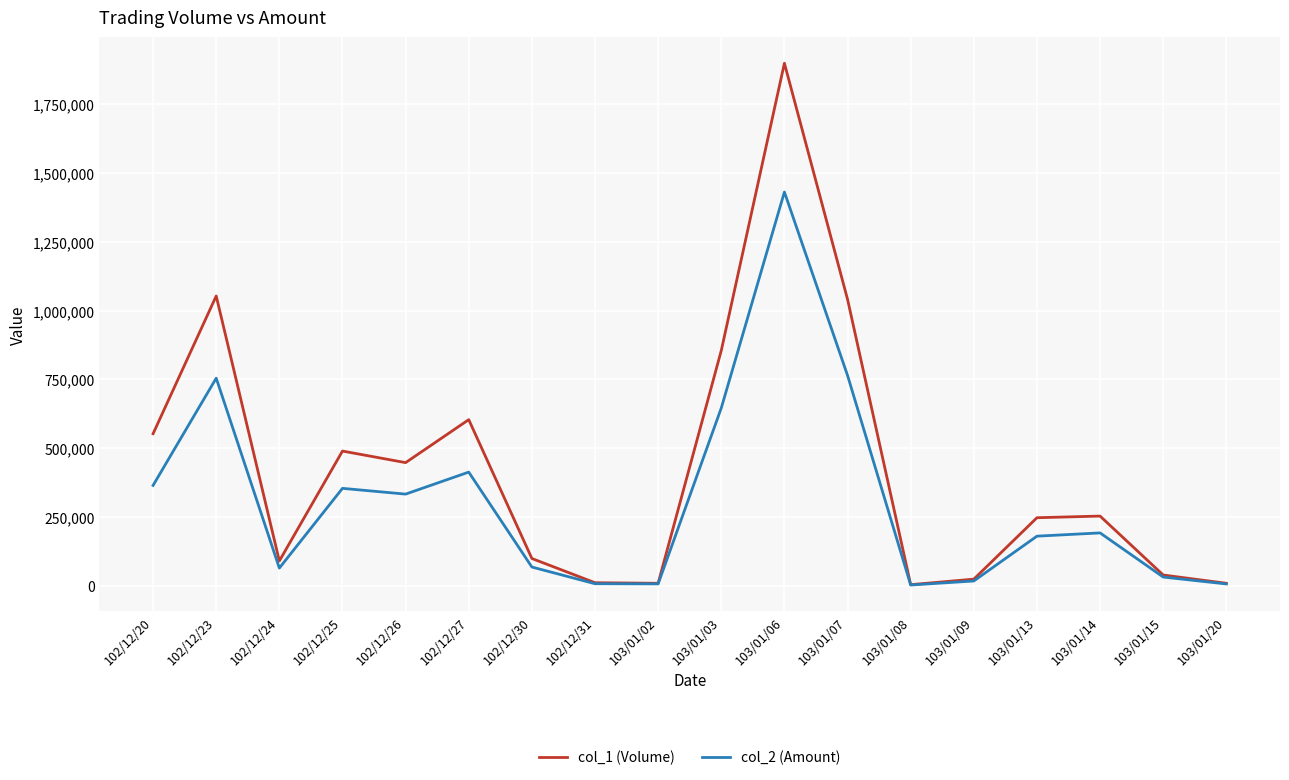

The value of col_2 (Amount) at 103/01/06 is 1430400. True or false?

True